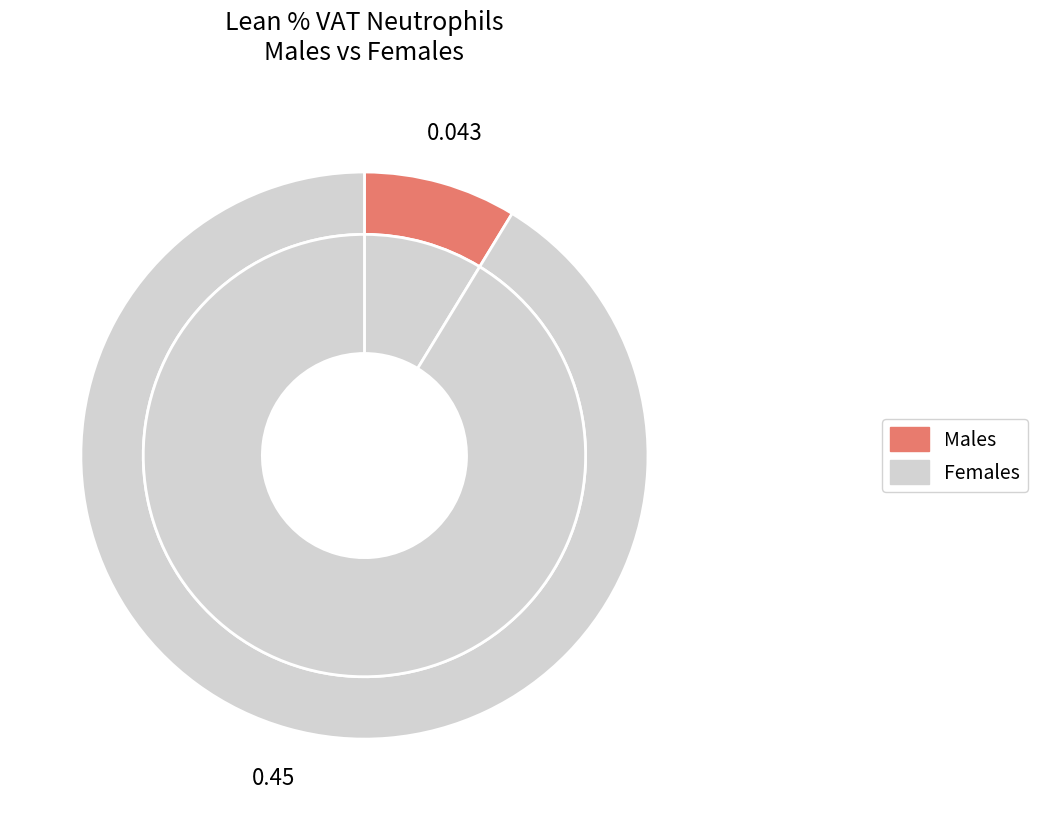

To the nearest percent, what portion does Females represent?

91%